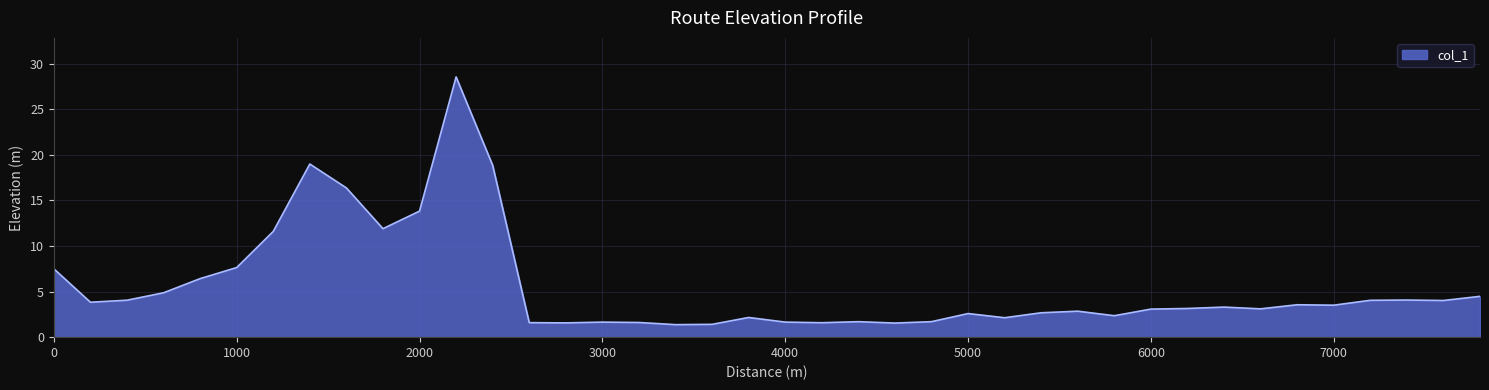

What is the maximum value shown in the chart?

28.5